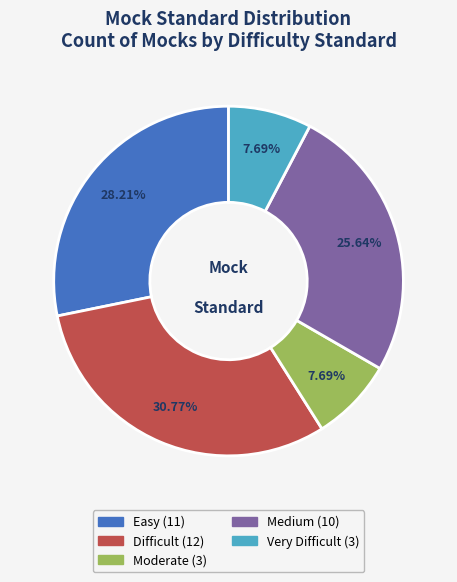

Which slice is the largest?

Difficult